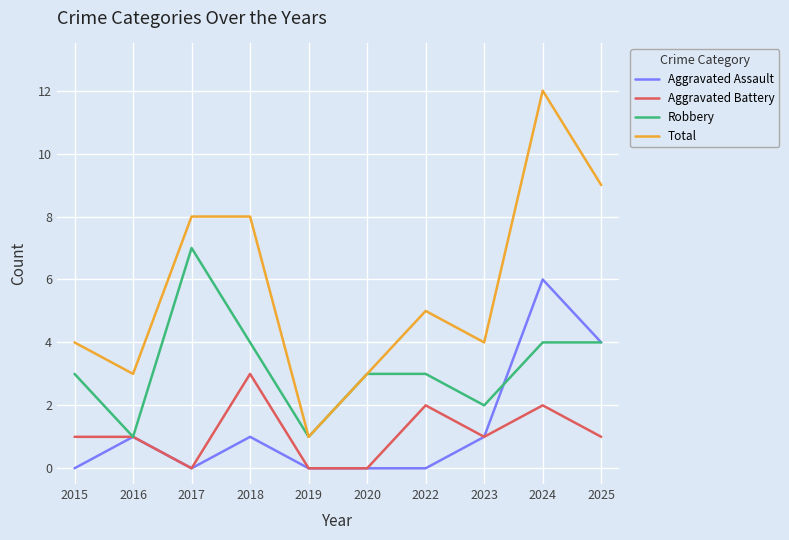

Which category has the highest value in the Aggravated Battery series?

2018